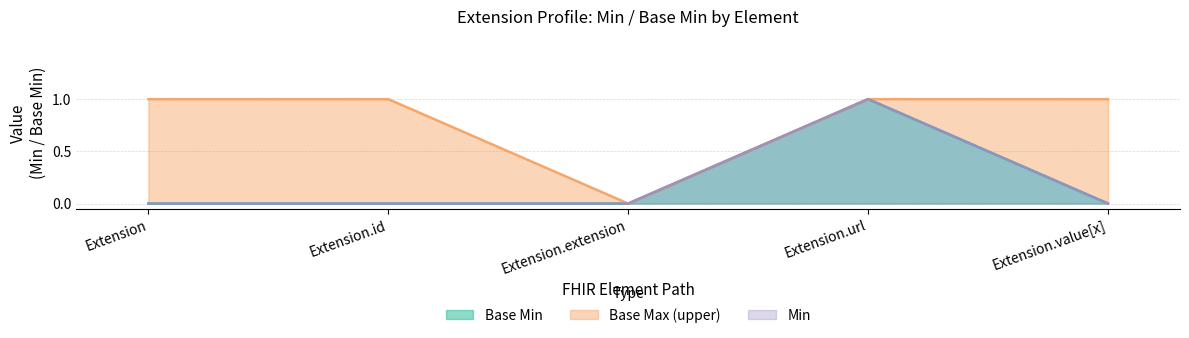

The value of Base Min at Extension.value[x] is 0. True or false?

True